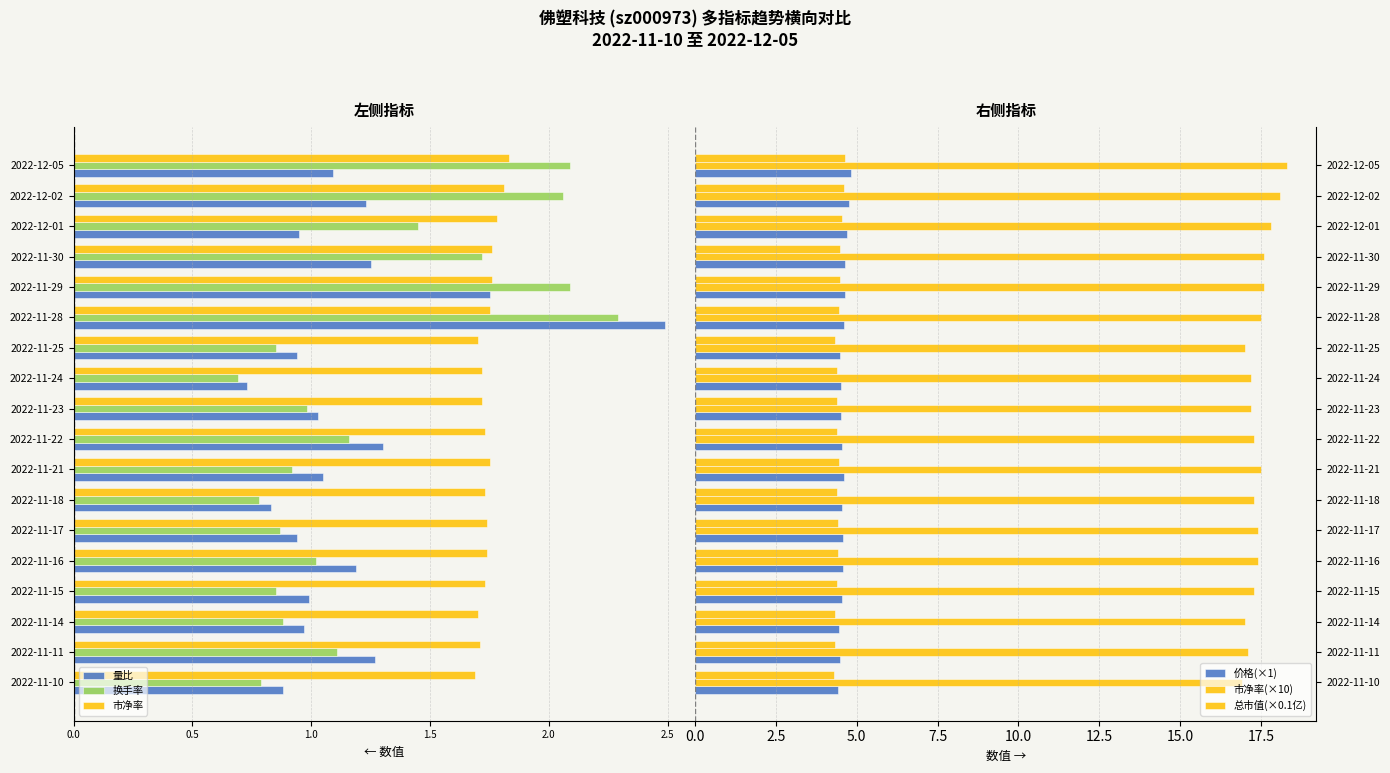

How many distinct data groups are displayed?

6